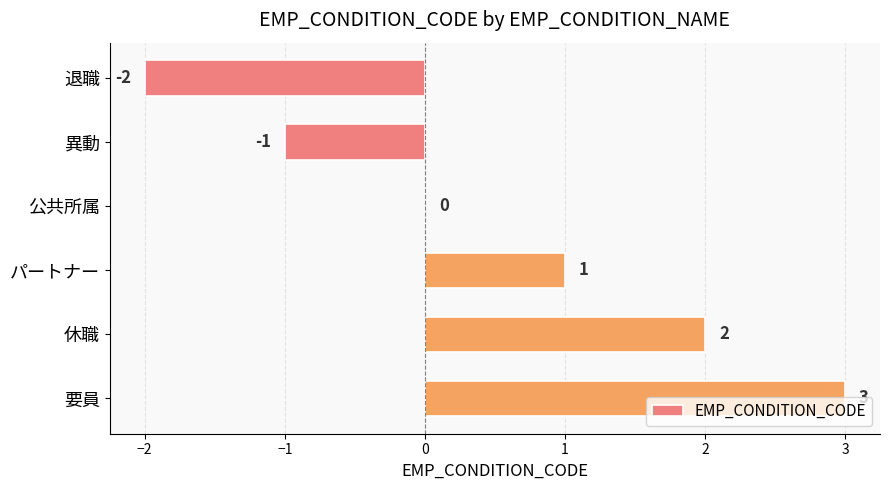

How many categories are shown in the chart?

6